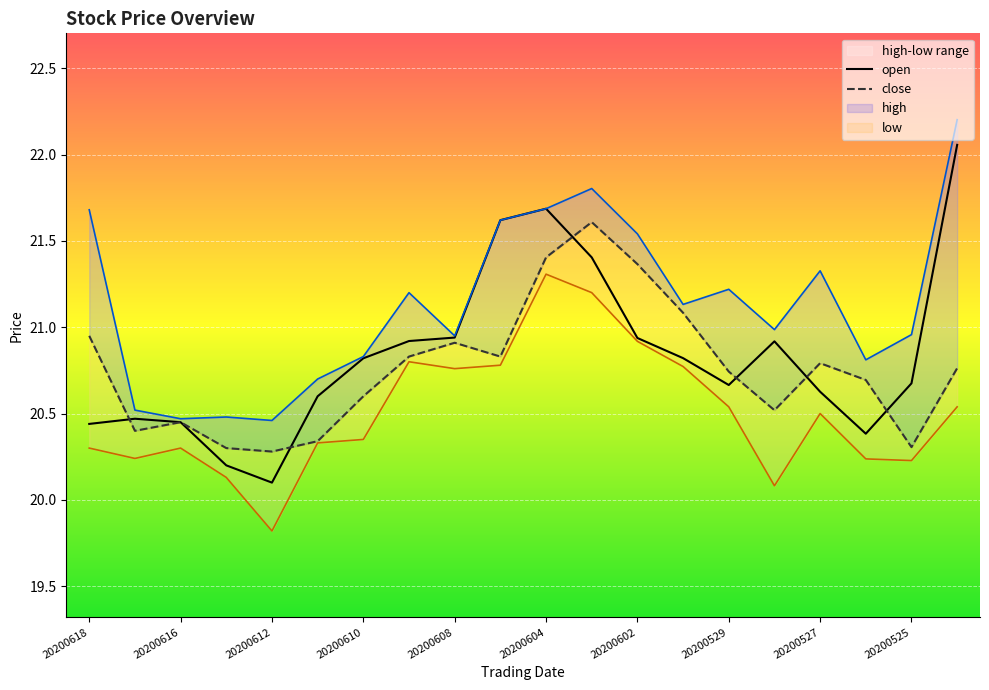

What is the difference between the maximum and minimum values in the open series?

2.0